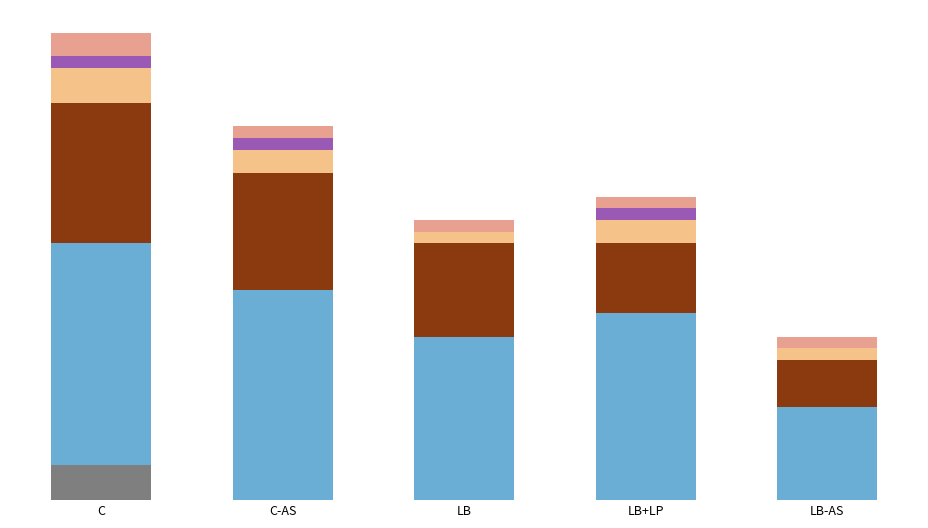

At which category does the chart reach its minimum across all series?

LB